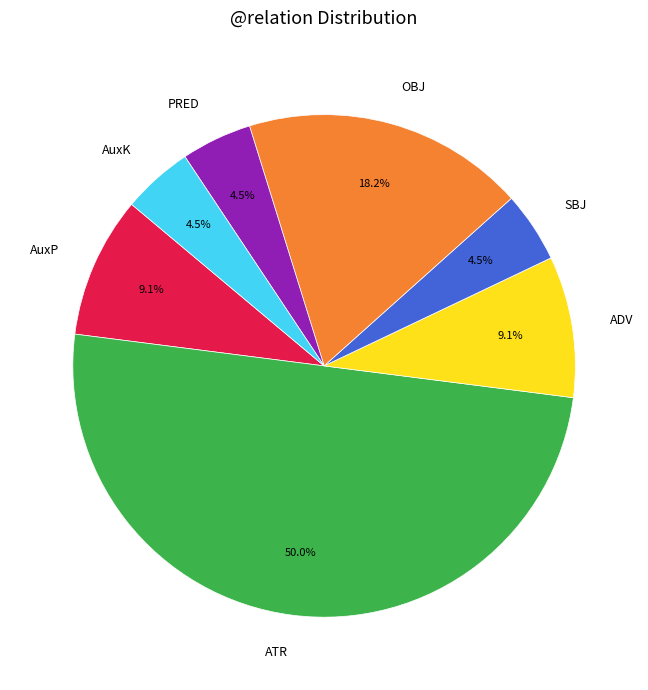

Does AuxP account for over 50% of the chart?

No